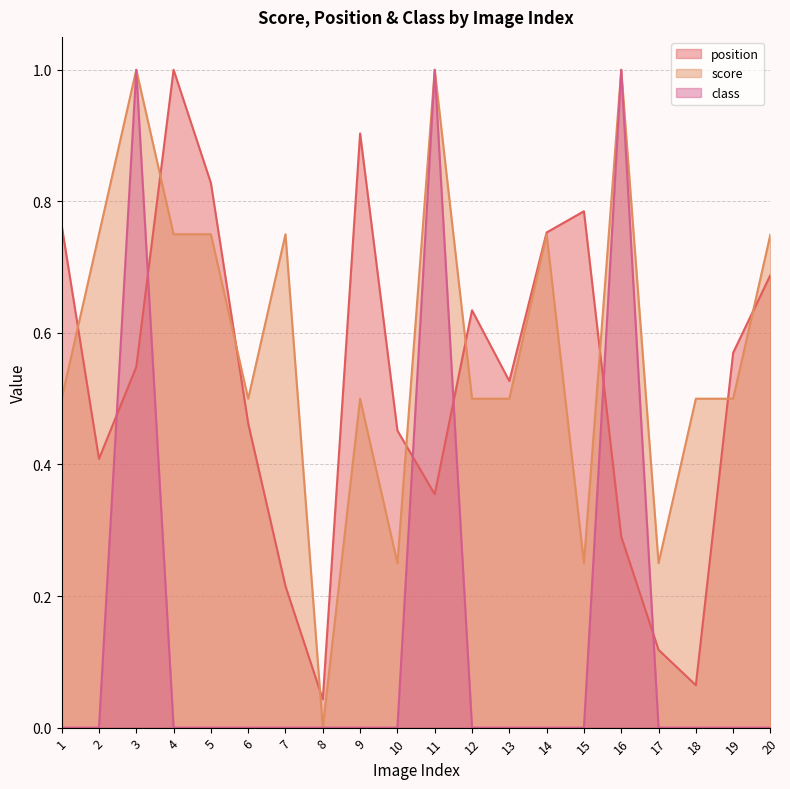

True or false: class and position intersect in this chart.

True